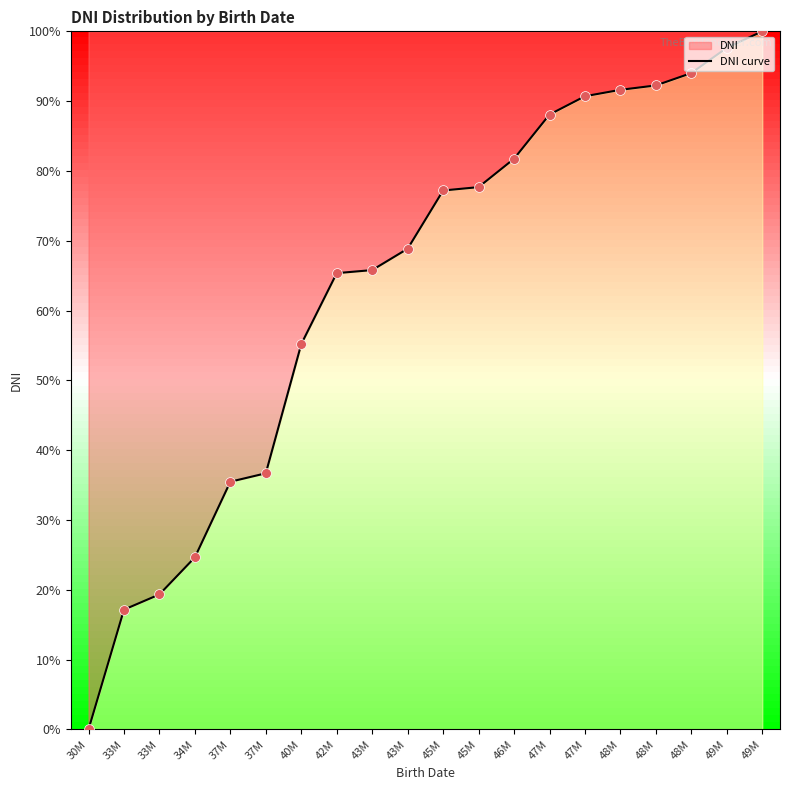

Between 43M and 37M, which is larger?

43M